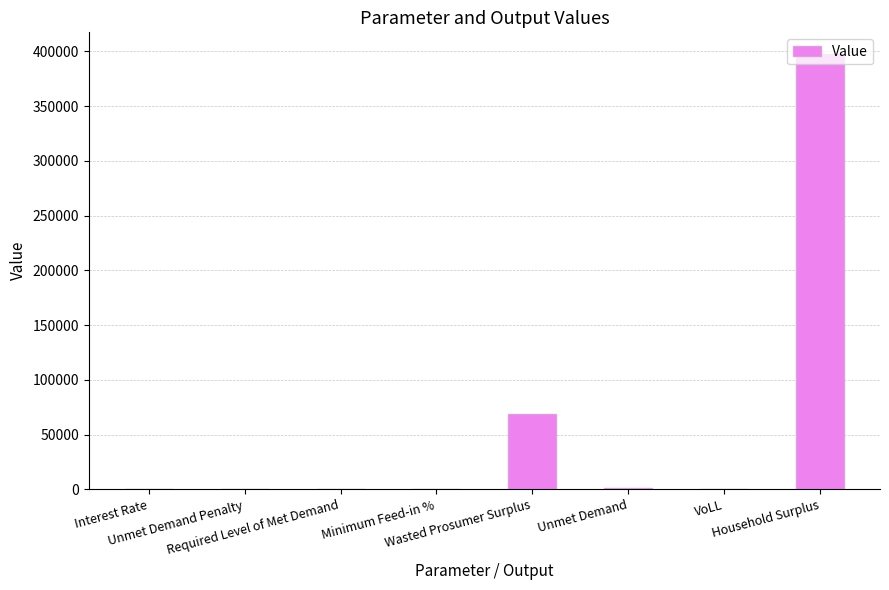

The value at Wasted Prosumer Surplus is 68771.0. True or false?

True